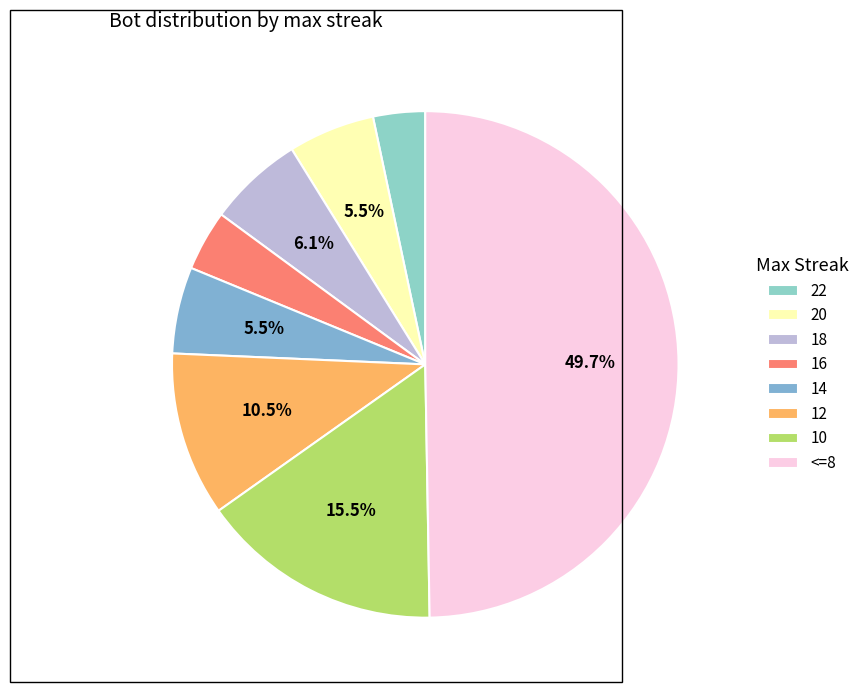

Is it true that <=8 is 63% of the pie?

False